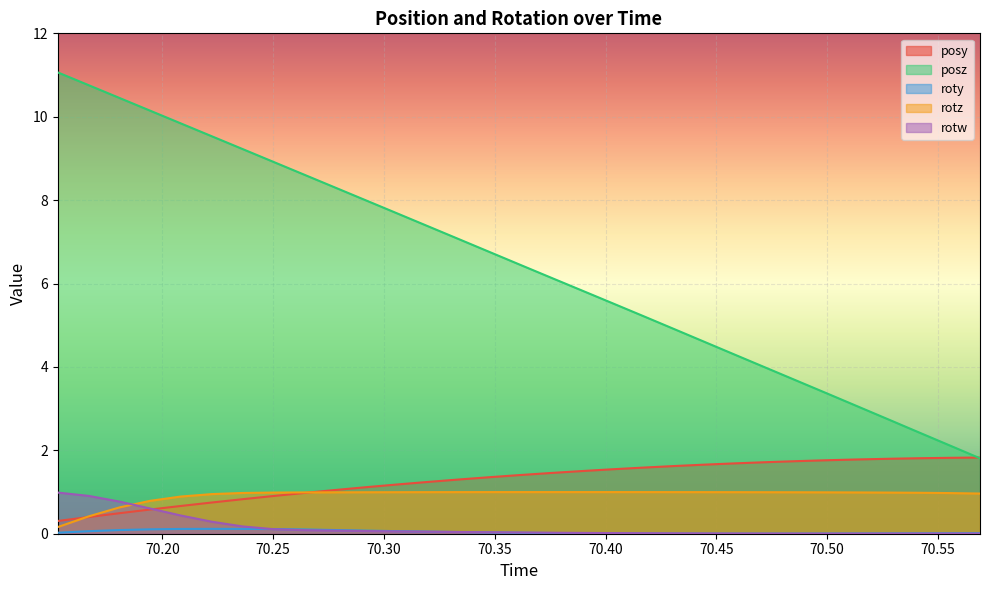

What is the total value across all series at 70.49988?

6.1